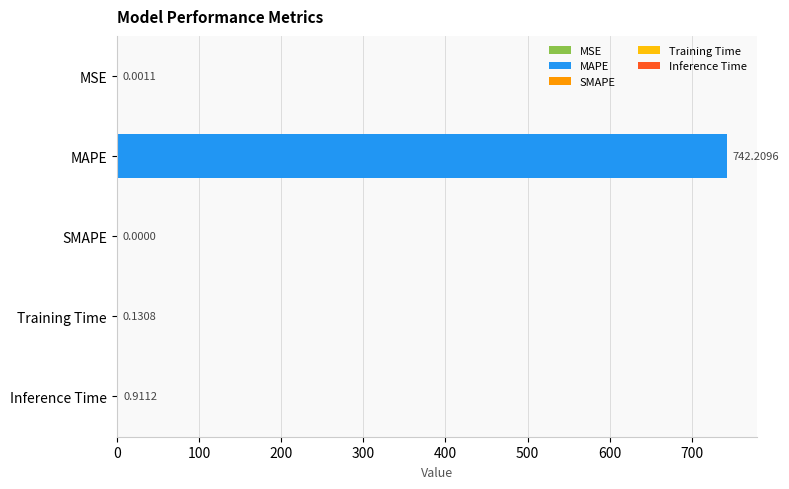

What is the label of the 4th bar from the left?

Training Time